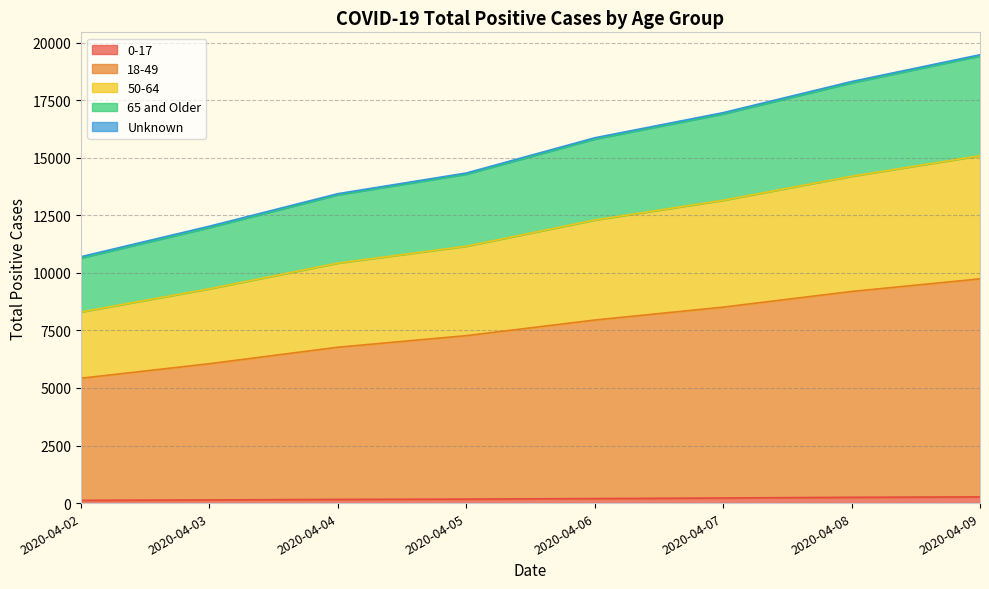

At which label does 0-17 reach its peak?

2020-04-09